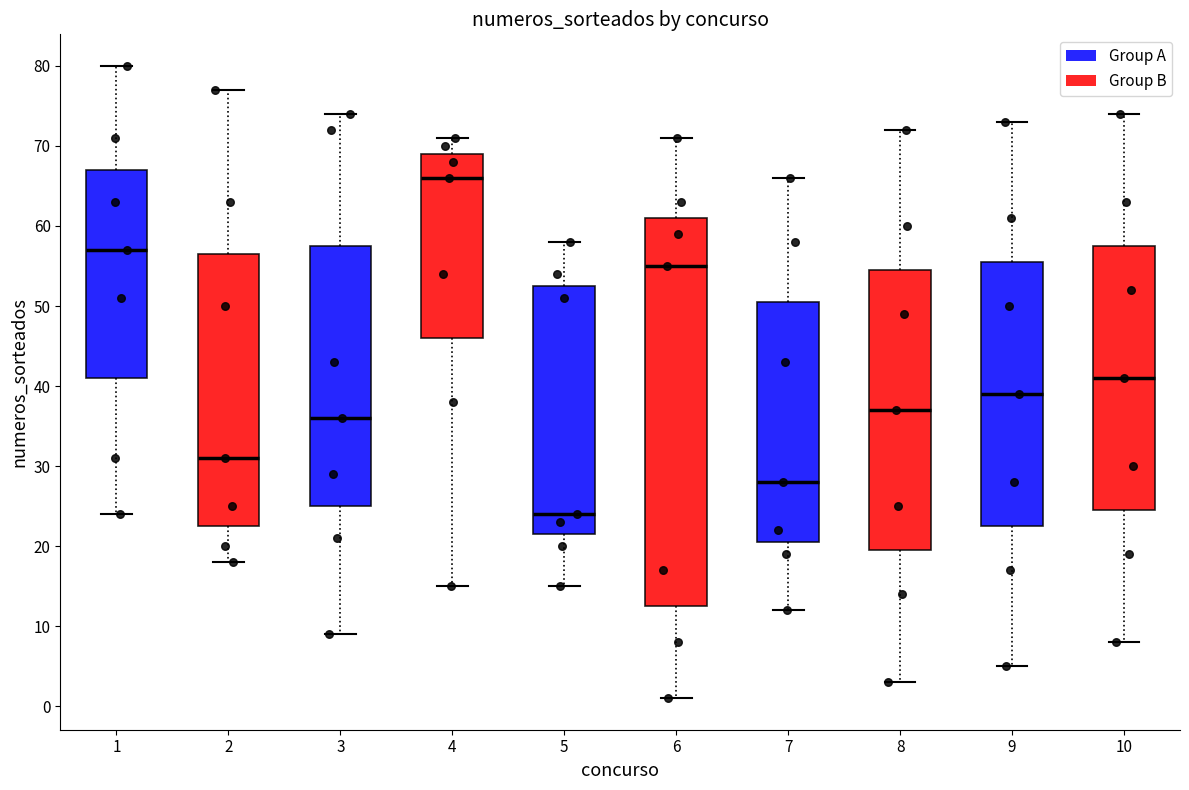

Where does the upper whisker of the box at x = 2 end on the y-axis? The values are not printed on the chart, so give them approximately, as read against the axis.

77